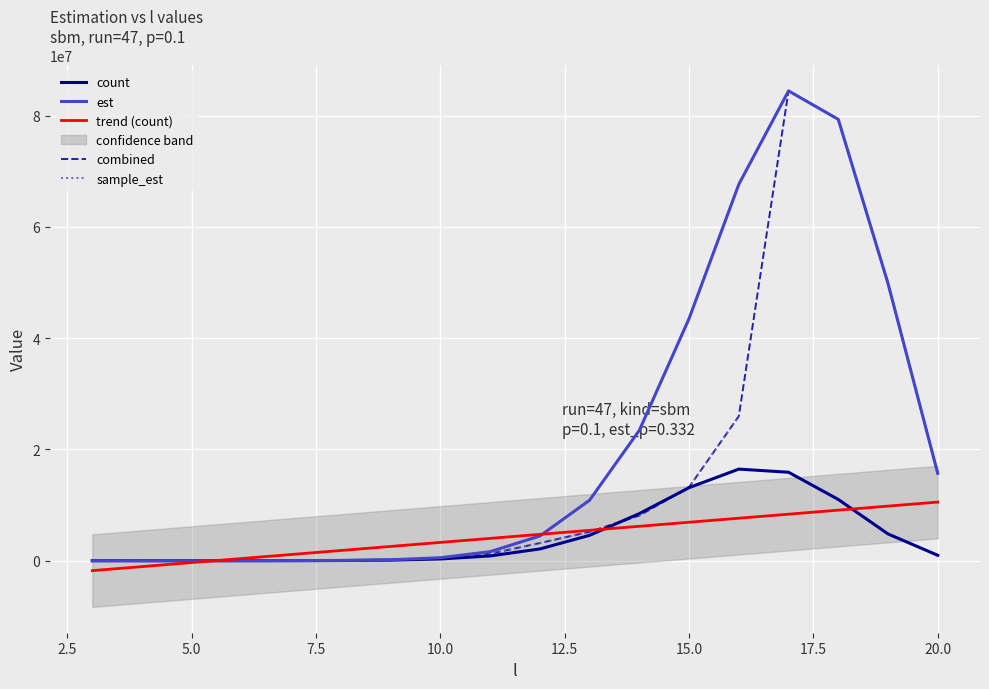

The value of count at 15.0 is 20214621.6. True or false?

False